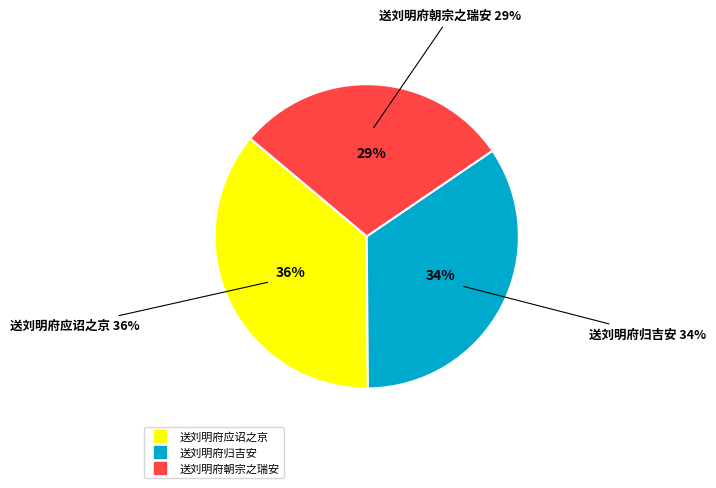

What percentage do 送刘明府应诏之京 and 送刘明府朝宗之瑞安 together represent?

65.6%